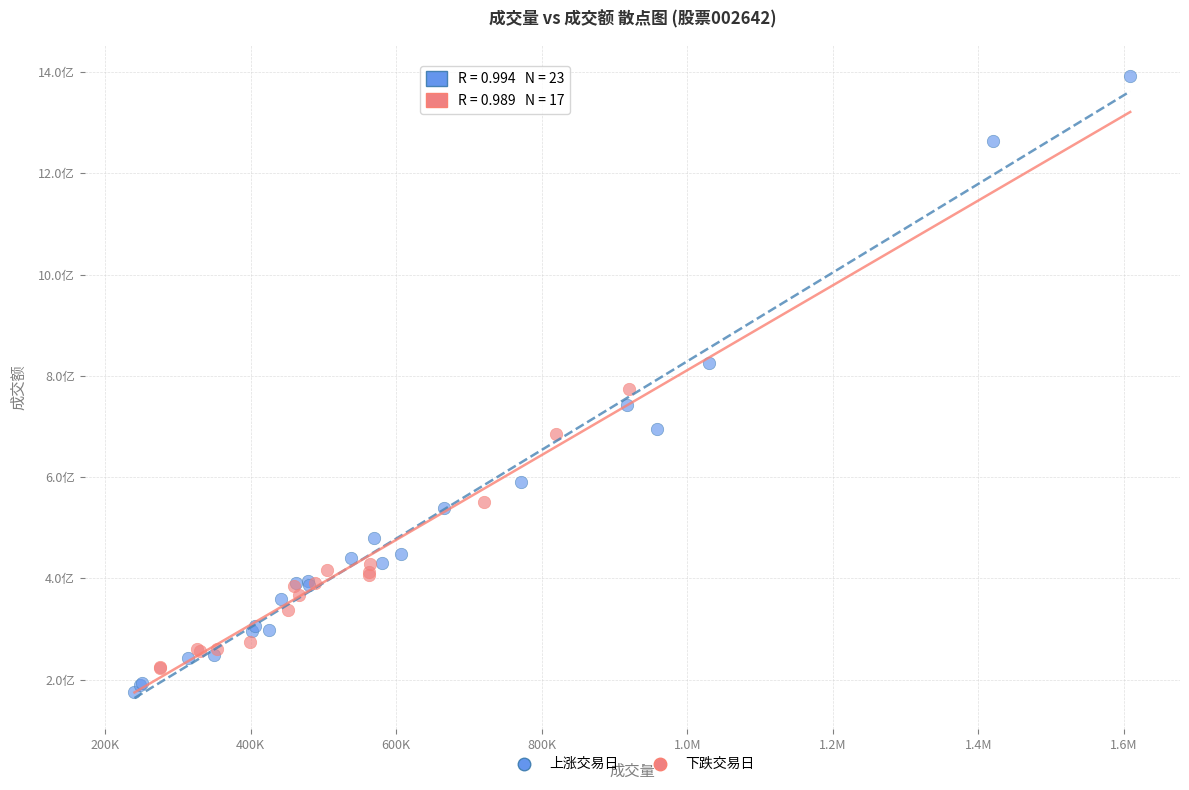

Which series reaches the minimum Y coordinate?

上涨交易日